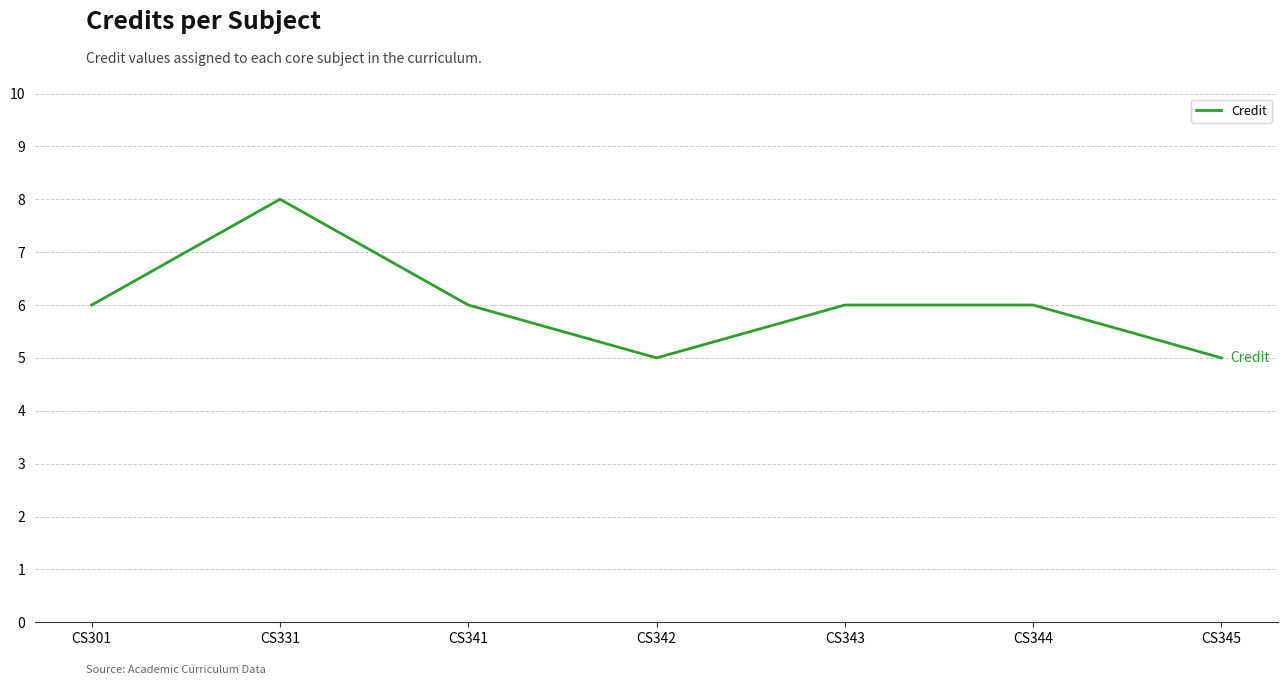

Where is the first local maximum?

CS331